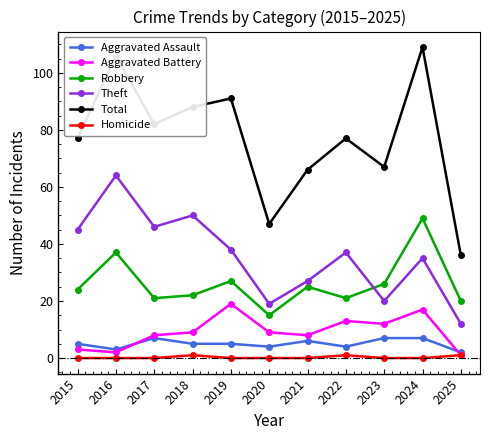

True or false: Total and Homicide cross at least once.

False